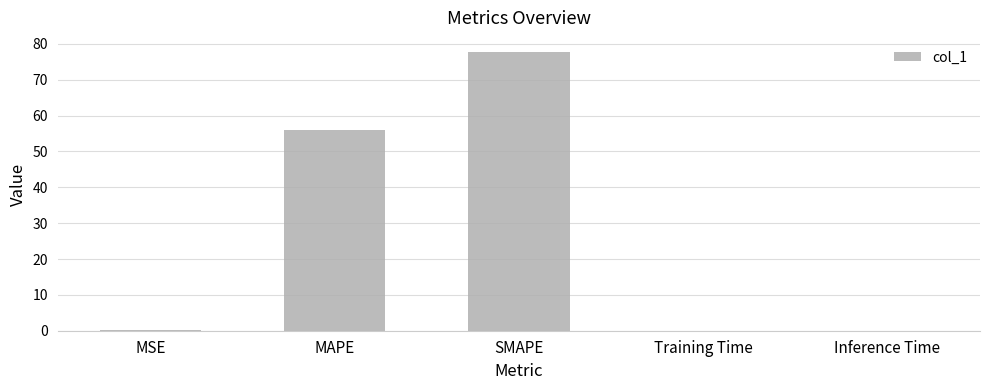

Where is the data nearest to the value 38?

MAPE